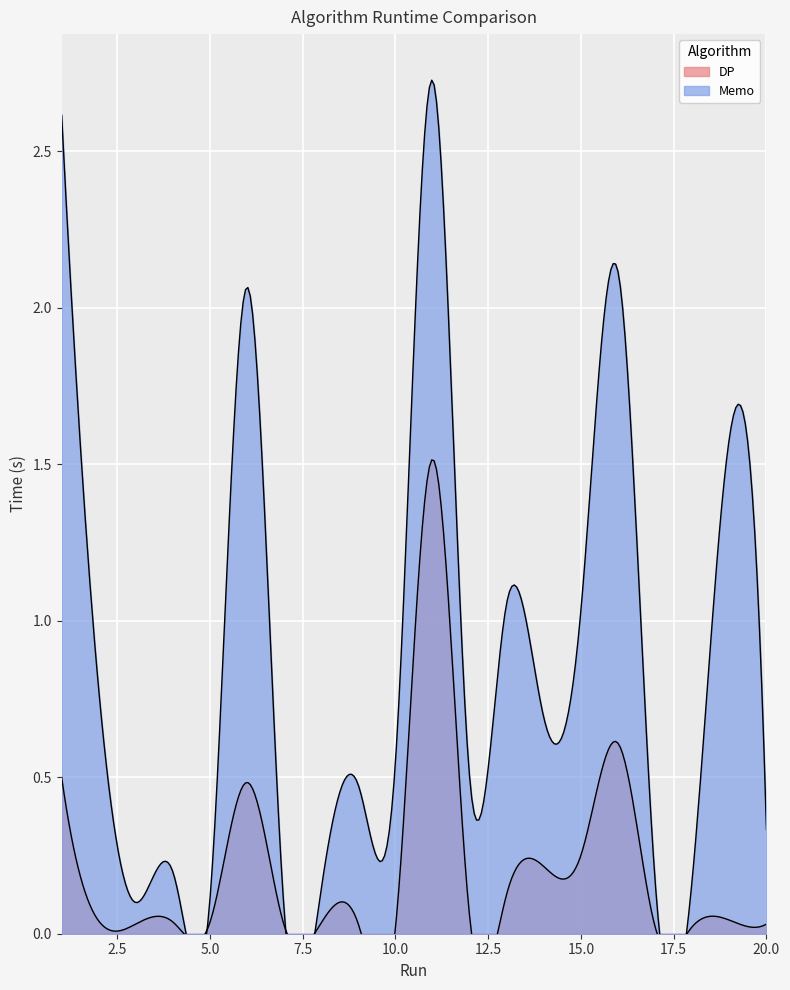

How many lines are shown in the chart?

2